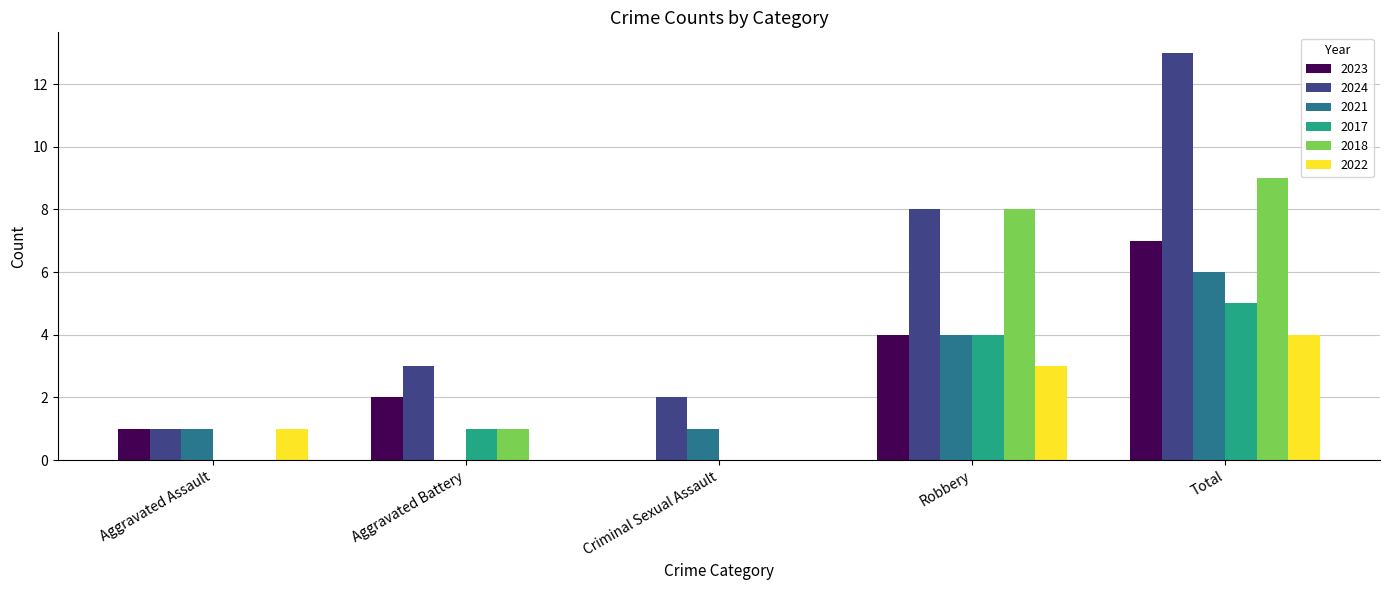

Are the bars grouped side by side (vs. stacked)?

Yes